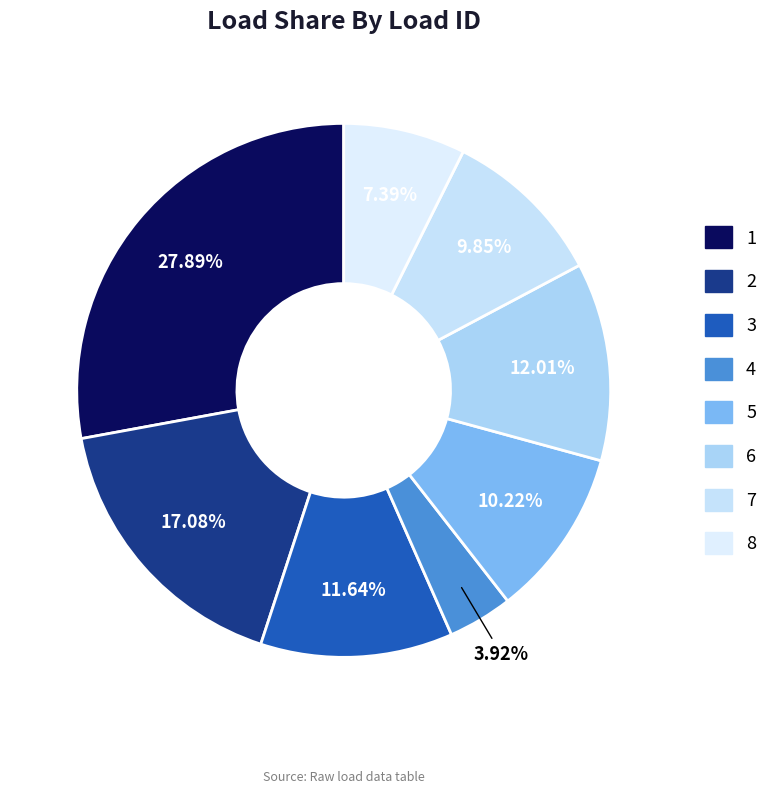

Rank the categories by value from highest to lowest.

1, 2, 6, 3, 5, 7, 8, 4